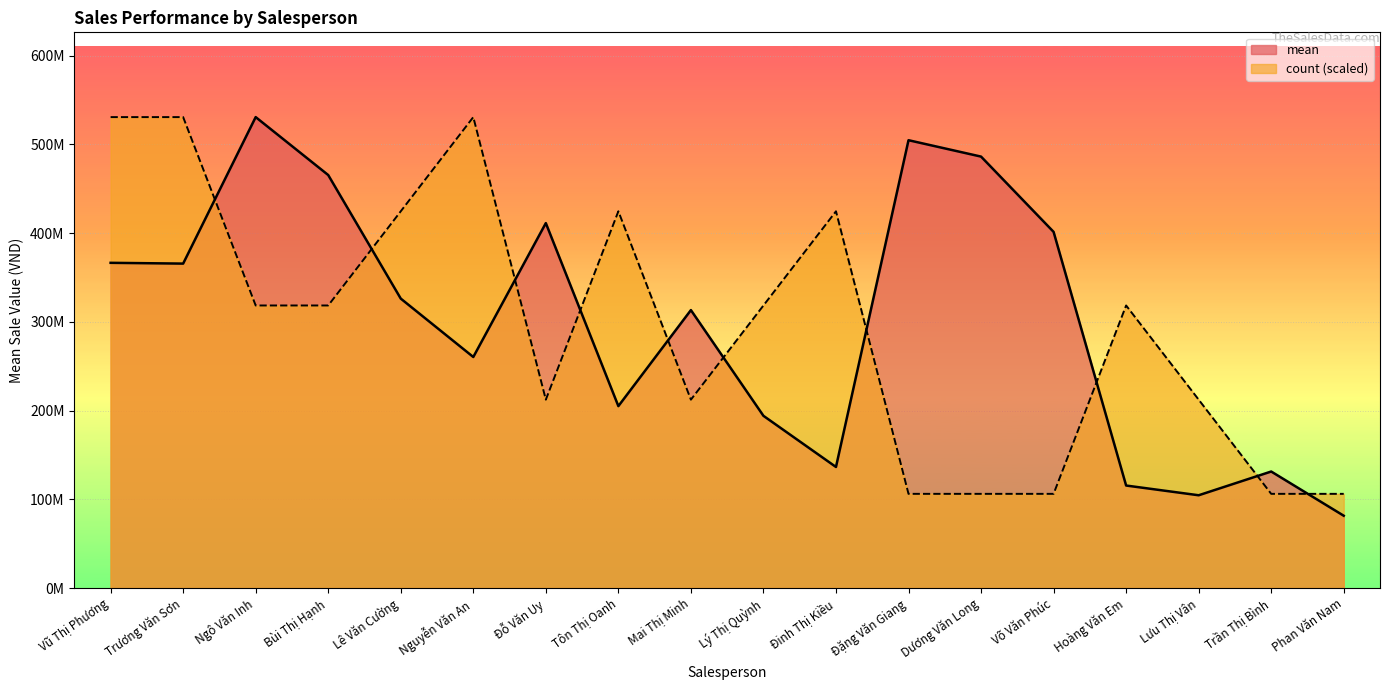

At which category does count reach its first local peak?

Nguyễn Văn An